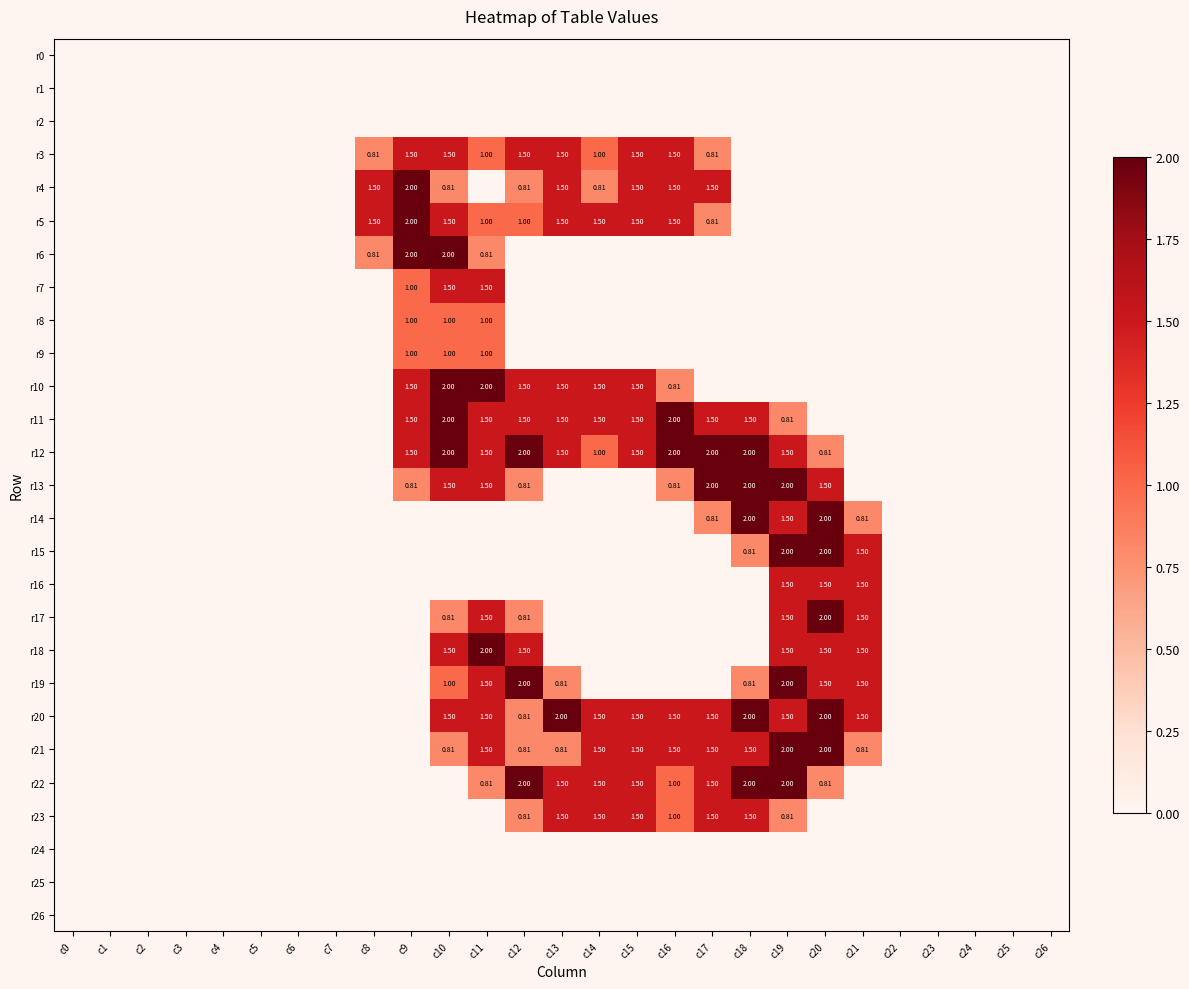

Which category has the lowest value in the r18 series?

c0